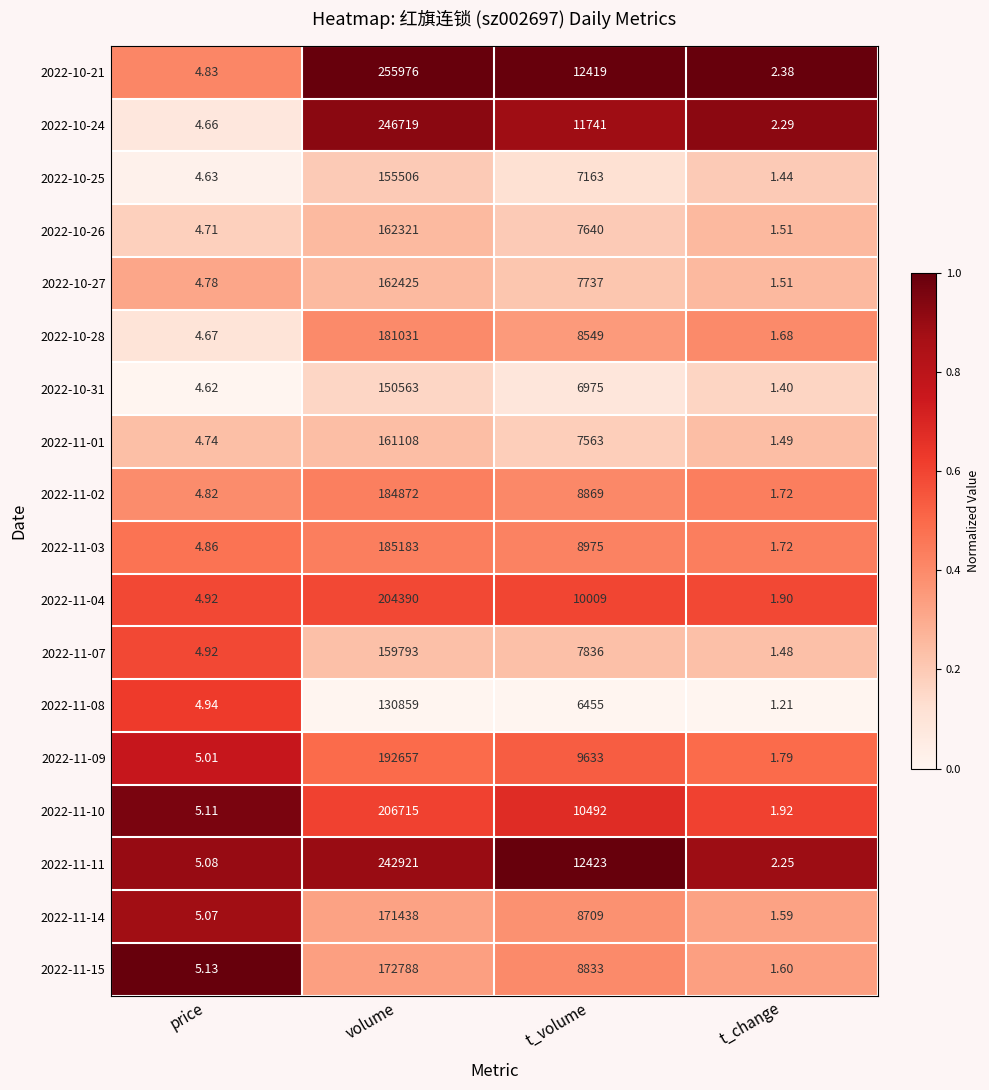

List the labels in order of 2022-11-14 value, smallest first.

t_change, price, t_volume, volume